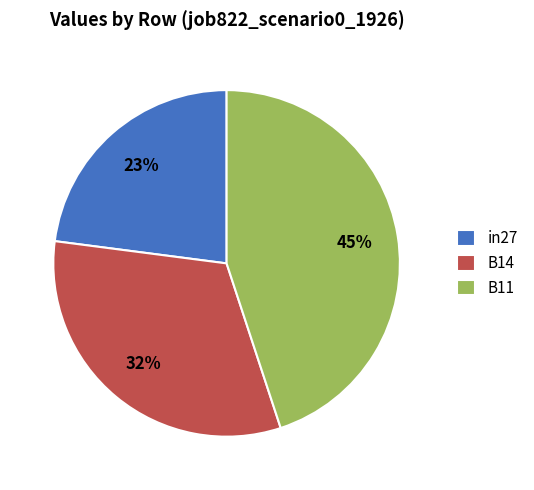

What is the smallest slice in the pie chart?

in27